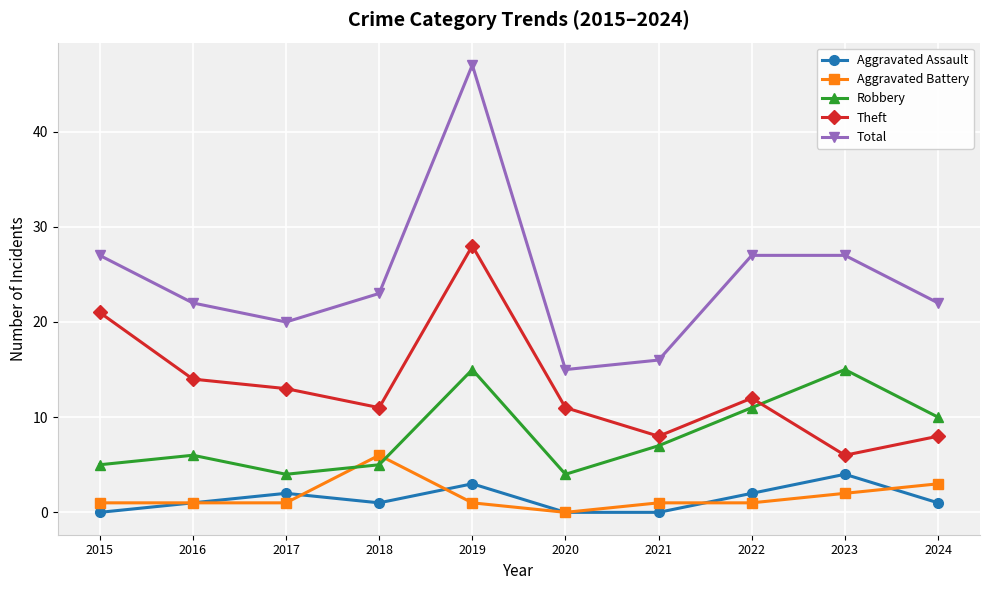

Is it true that Robbery equals 7 at 2021?

True